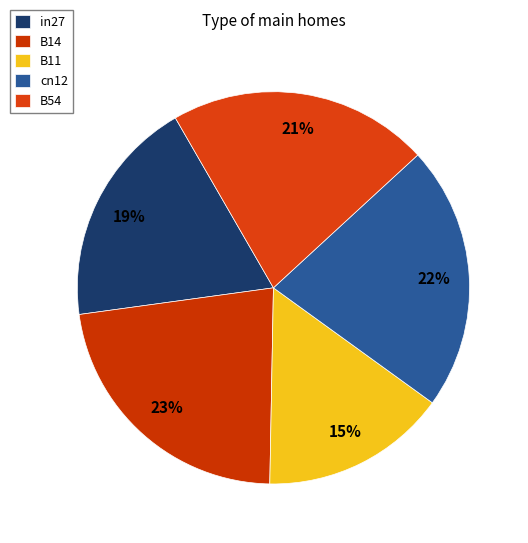

Which category has the smallest portion of the pie?

B11